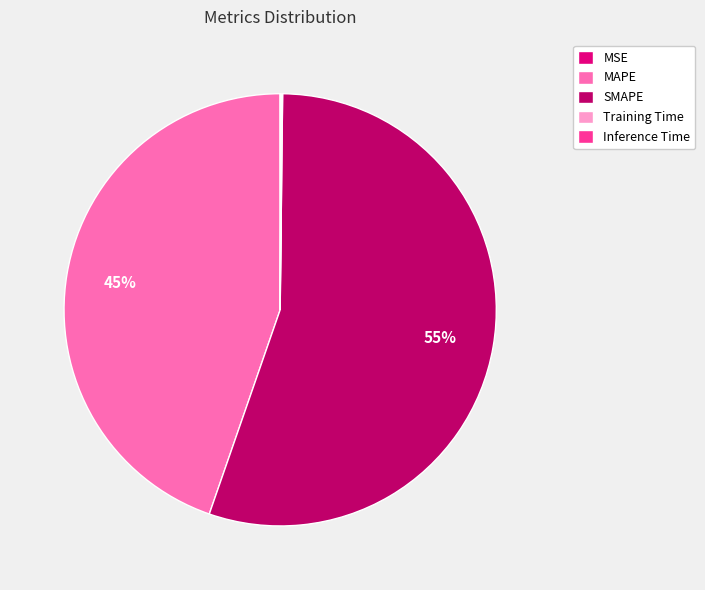

To the nearest percent, what percentage of the pie is MAPE?

45%